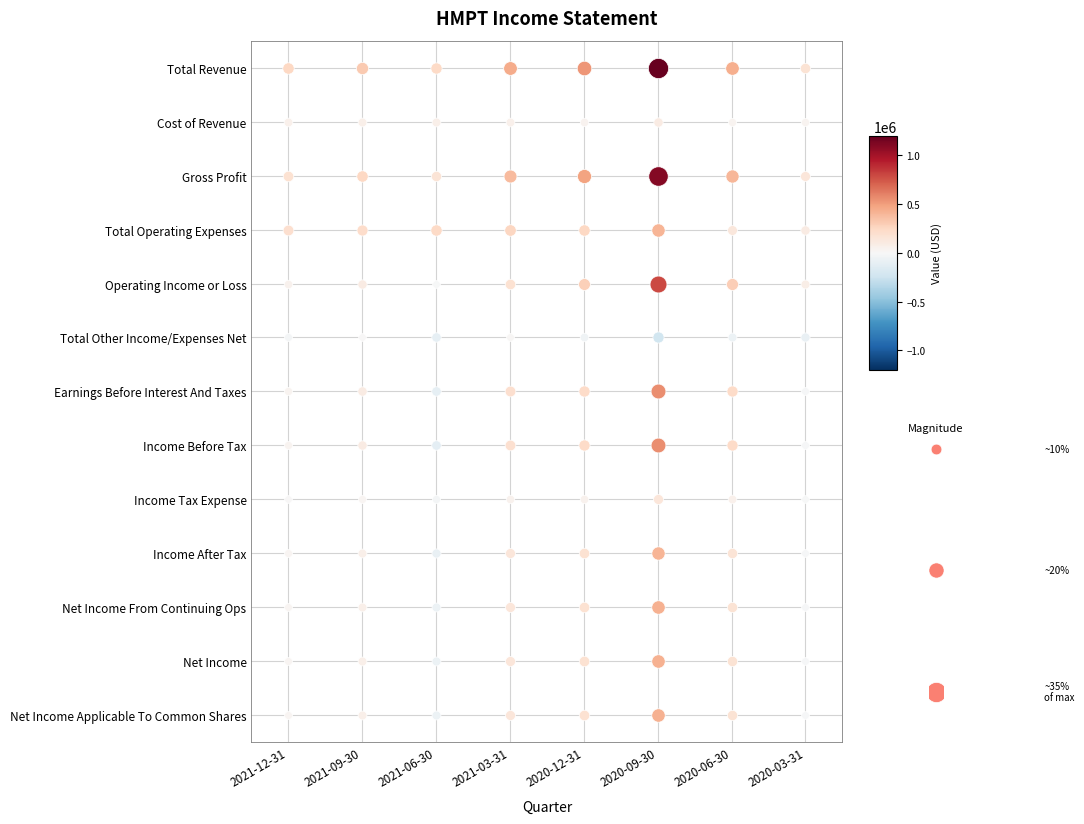

Reading left to right, transcribe all the data shown in this chart.

Total Revenue: Total Revenue=250700	Cost of Revenue=316600	Gross Profit=235400	Total Operating Expenses=442100	Operating Income or Loss=531500	Total Other Income/Expenses Net=1200700	Earnings Before Interest And Taxes=431600	Income Before Tax=175100
Cost of Revenue: Total Revenue=64000	Cost of Revenue=68800	Gross Profit=69100	Total Operating Expenses=63400	Operating Income or Loss=46600	Total Other Income/Expenses Net=99200	Earnings Before Interest And Taxes=30300	Income Before Tax=30700
Gross Profit: Total Revenue=186700	Cost of Revenue=247800	Gross Profit=166300	Total Operating Expenses=378700	Operating Income or Loss=484900	Total Other Income/Expenses Net=1101500	Earnings Before Interest And Taxes=401300	Income Before Tax=144400
Total Operating Expenses: Total Revenue=199000	Cost of Revenue=220900	Gross Profit=242100	Total Operating Expenses=260000	Operating Income or Loss=245900	Total Other Income/Expenses Net=412300	Earnings Before Interest And Taxes=132700	Income Before Tax=99900
Operating Income or Loss: Total Revenue=51700	Cost of Revenue=95700	Gross Profit=-6700	Total Operating Expenses=182100	Operating Income or Loss=285600	Total Other Income/Expenses Net=788400	Earnings Before Interest And Taxes=298900	Income Before Tax=75200
Total Other Income/Expenses Net: Total Revenue=-23300	Cost of Revenue=3500	Gross Profit=-106900	Total Operating Expenses=12800	Operating Income or Loss=-54800	Total Other Income/Expenses Net=-230500	Earnings Before Interest And Taxes=-72200	Income Before Tax=-91600
Earnings Before Interest And Taxes: Total Revenue=30900	Cost of Revenue=101700	Gross Profit=-111300	Total Operating Expenses=197700	Operating Income or Loss=232100	Total Other Income/Expenses Net=562100	Earnings Before Interest And Taxes=228100	Income Before Tax=-14900
Income Before Tax: Total Revenue=28300	Cost of Revenue=99300	Gross Profit=-113600	Total Operating Expenses=194900	Operating Income or Loss=230800	Total Other Income/Expenses Net=557900	Earnings Before Interest And Taxes=226700	Income Before Tax=-16400
Income Tax Expense: Total Revenue=7700	Cost of Revenue=27300	Gross Profit=-27200	Total Operating Expenses=50100	Operating Income or Loss=49200	Total Other Income/Expenses Net=149300	Earnings Before Interest And Taxes=59500	Income Before Tax=-3500
Income After Tax: Total Revenue=20600	Cost of Revenue=71900	Gross Profit=-86400	Total Operating Expenses=144800	Operating Income or Loss=181600	Total Other Income/Expenses Net=408600	Earnings Before Interest And Taxes=167200	Income Before Tax=-12900
Net Income From Continuing Ops: Total Revenue=19300	Cost of Revenue=71200	Gross Profit=-73200	Total Operating Expenses=149000	Operating Income or Loss=184400	Total Other Income/Expenses Net=422600	Earnings Before Interest And Taxes=169000	Income Before Tax=-10500
Net Income: Total Revenue=19300	Cost of Revenue=71200	Gross Profit=-73200	Total Operating Expenses=149000	Operating Income or Loss=184400	Total Other Income/Expenses Net=422600	Earnings Before Interest And Taxes=169000	Income Before Tax=-10500
Net Income Applicable To Common Shares: Total Revenue=19300	Cost of Revenue=71200	Gross Profit=-73200	Total Operating Expenses=149000	Operating Income or Loss=184400	Total Other Income/Expenses Net=422600	Earnings Before Interest And Taxes=169000	Income Before Tax=-10500